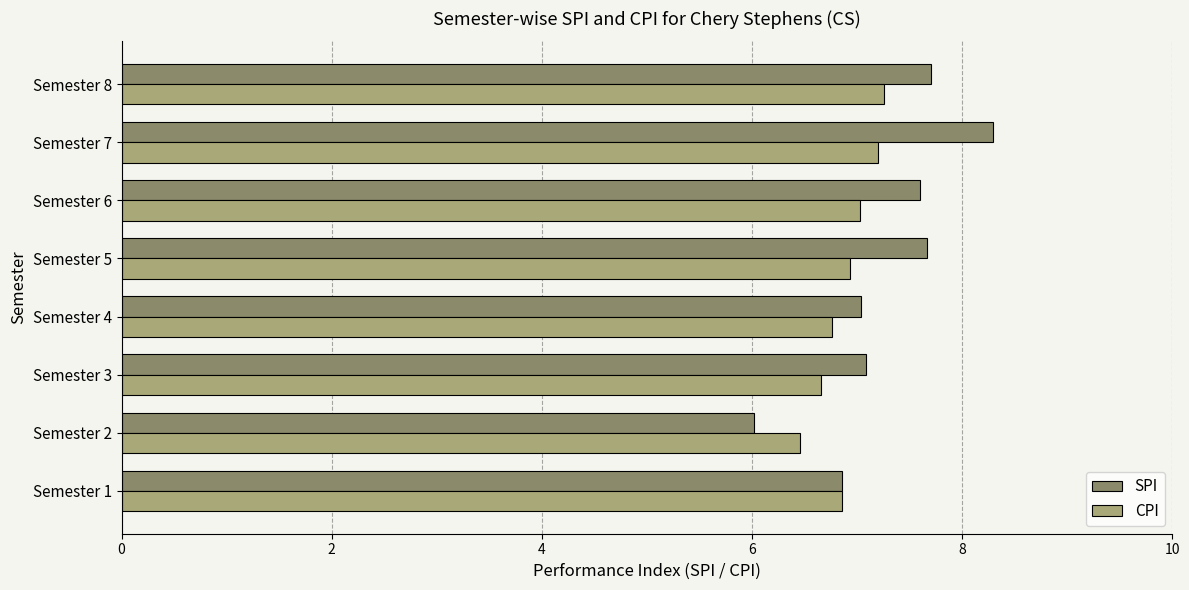

Rank the series at Semester 7 from highest to lowest value.

SPI, CPI